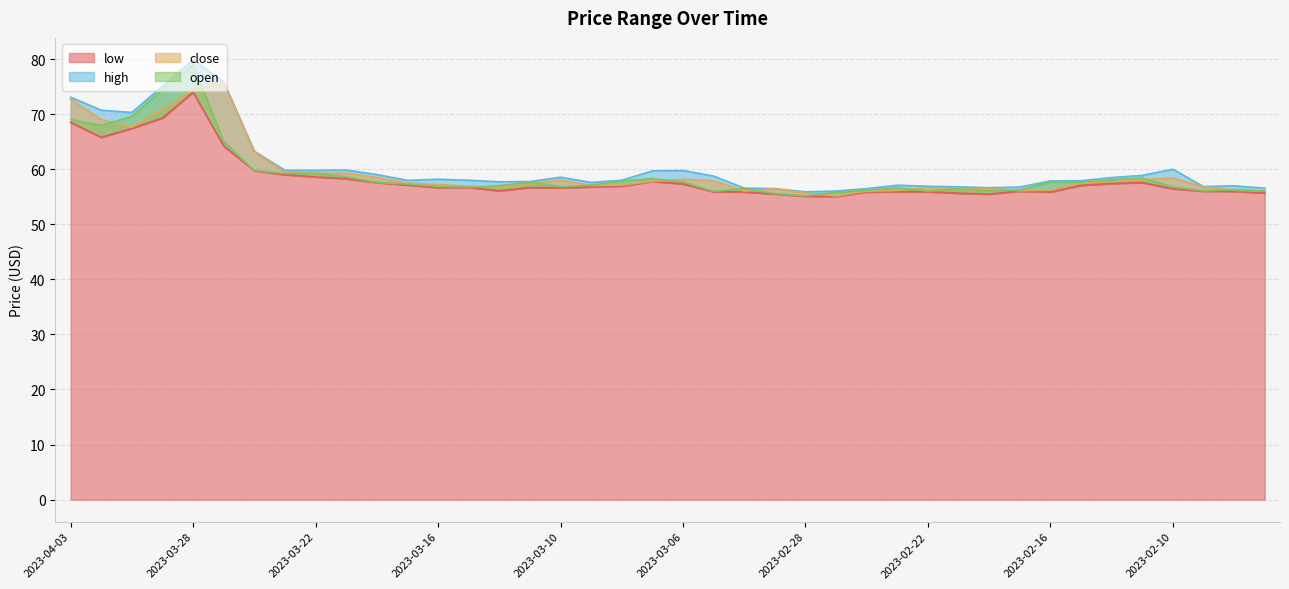

How many interior local peaks does the high series have?

8